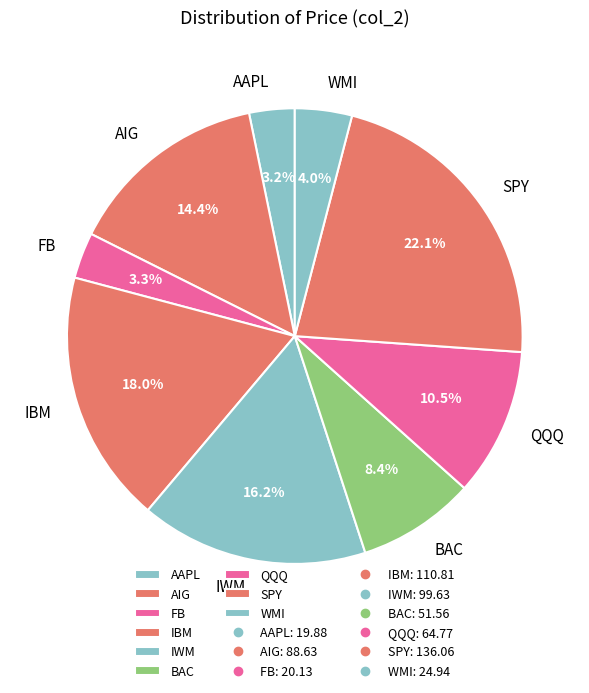

What is the largest slice in the pie chart?

SPY